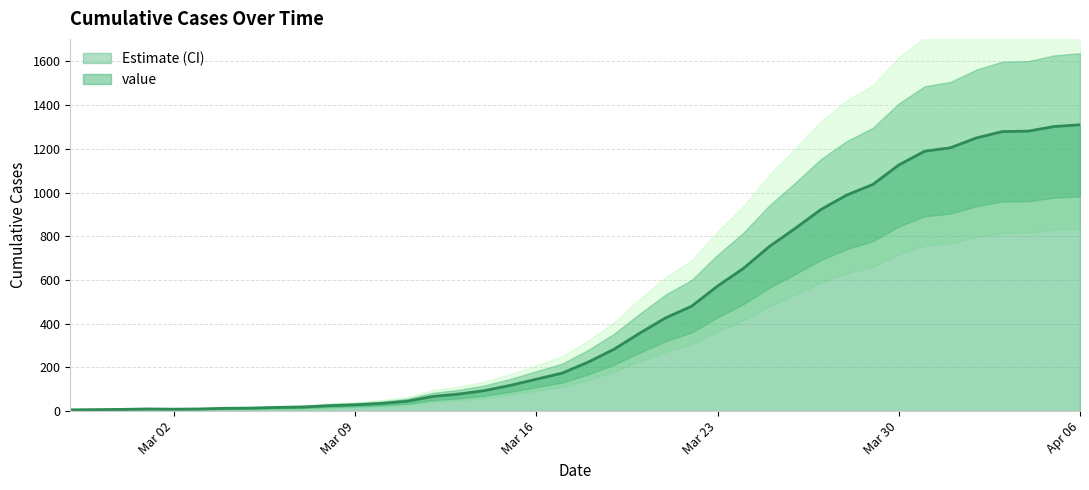

What is the highest value of the value series?

1310